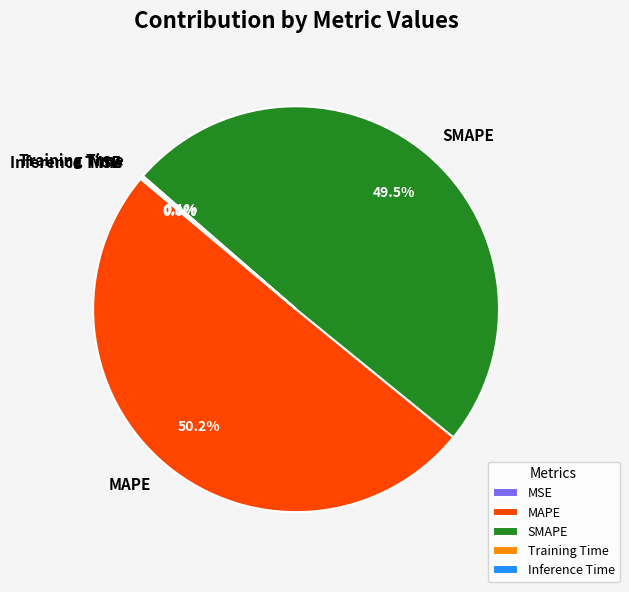

Which category has the biggest portion of the pie?

MAPE